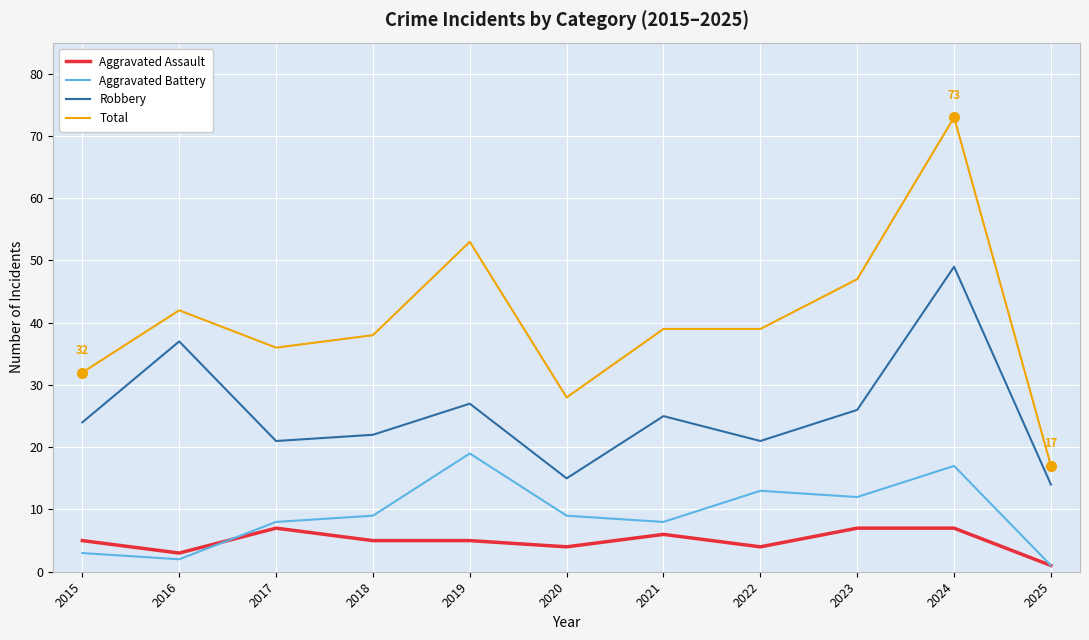

Which category has the lowest value across all series?

2025